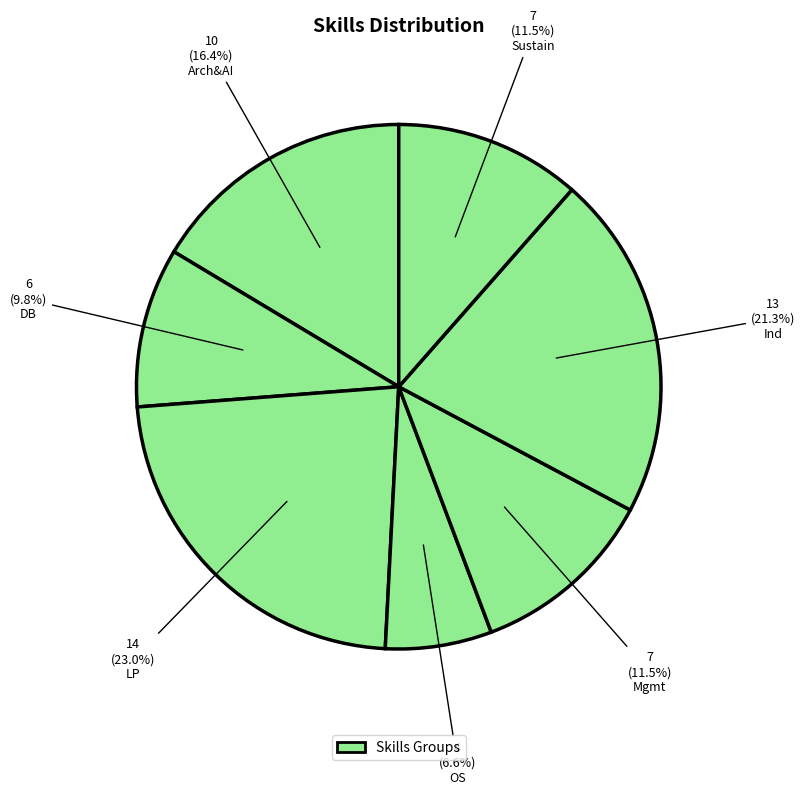

How many slices are in this pie chart?

7